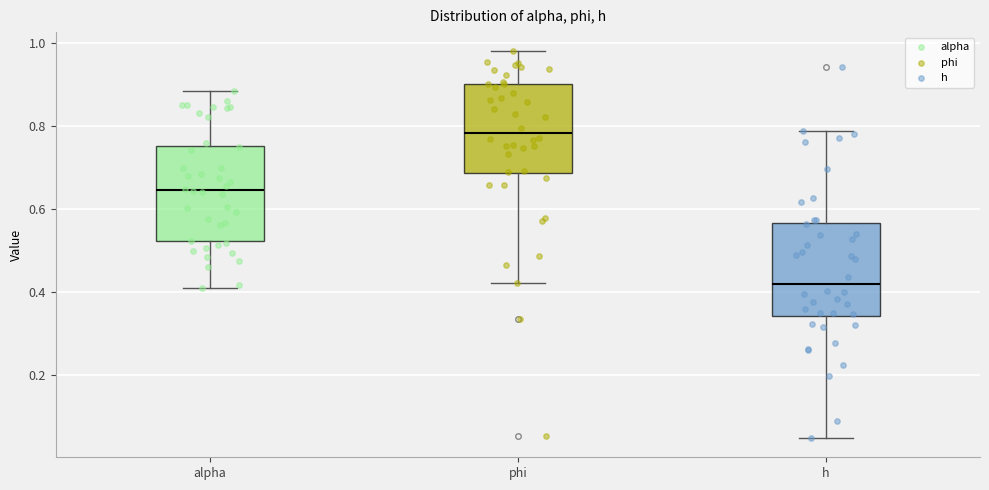

Reading left to right, transcribe this box plot: for each box, give where its median line is, the range the box spans, and where its two whiskers end, as read against the y-axis. The values are not printed on the chart, so give them approximately, as read against the axis.

alpha: median 0.64, box 0.52 to 0.76, whiskers 0.42 to 0.88
phi: median 0.78, box 0.68 to 0.90, whiskers 0.42 to 0.98
h: median 0.42, box 0.34 to 0.56, whiskers 0.04 to 0.78